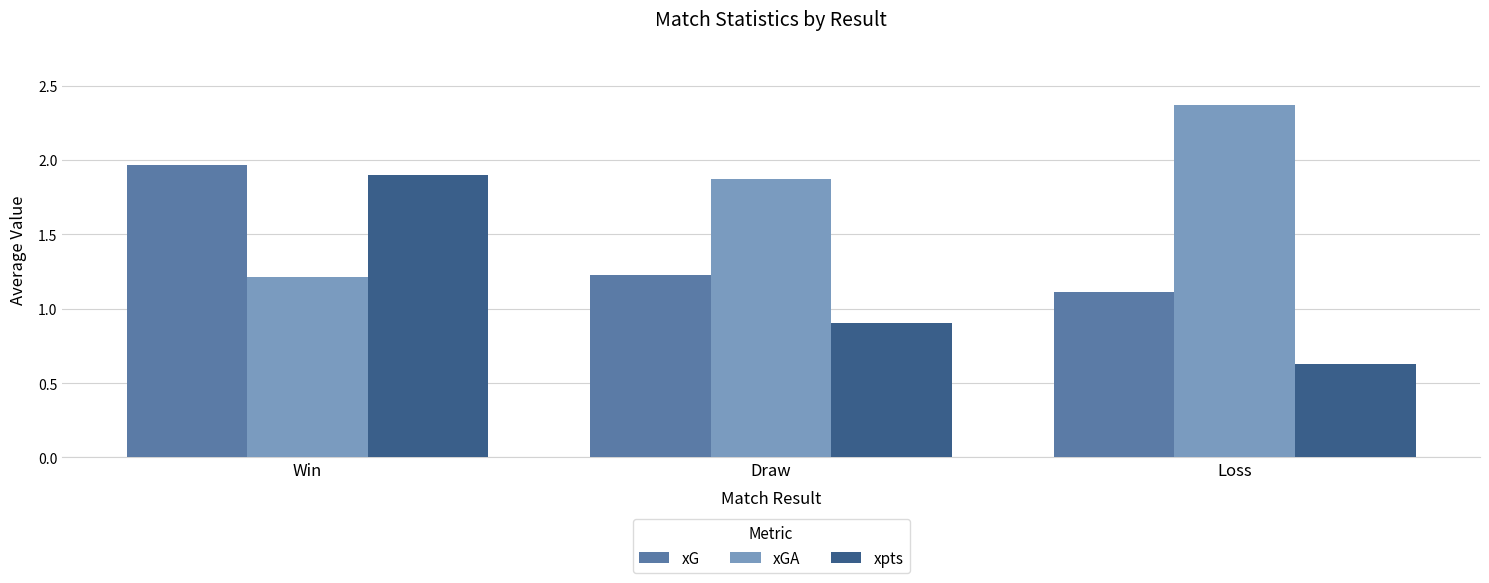

Which series changed the most between Win and Loss?

xpts